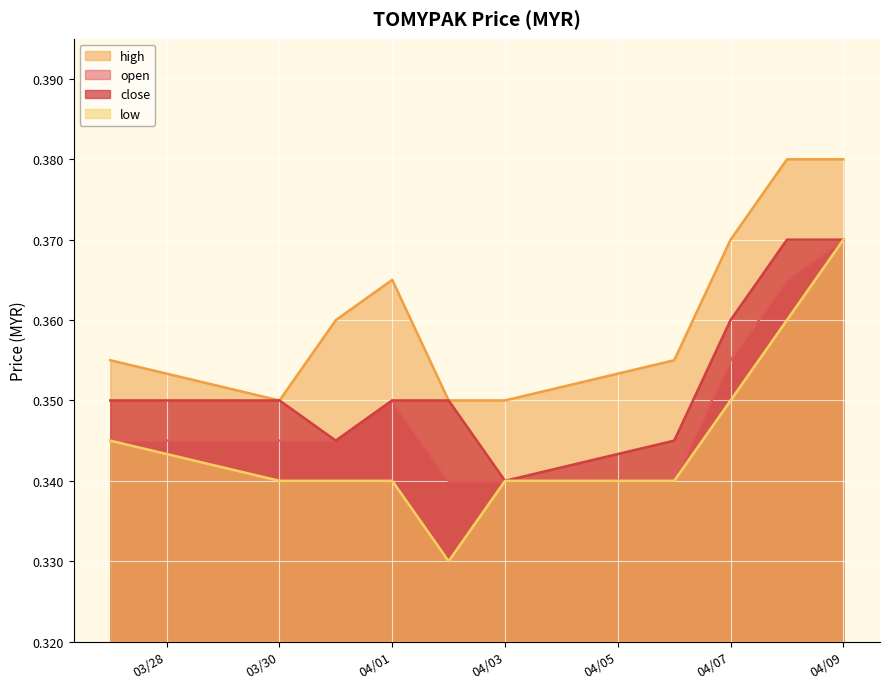

Rank the series by their average value, from lowest to highest.

low, open, close, high